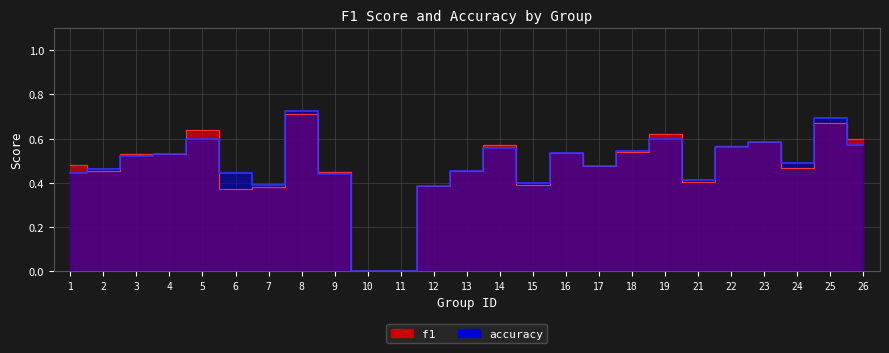

Is the value of f1 at 12 greater than the value of accuracy at 16?

No